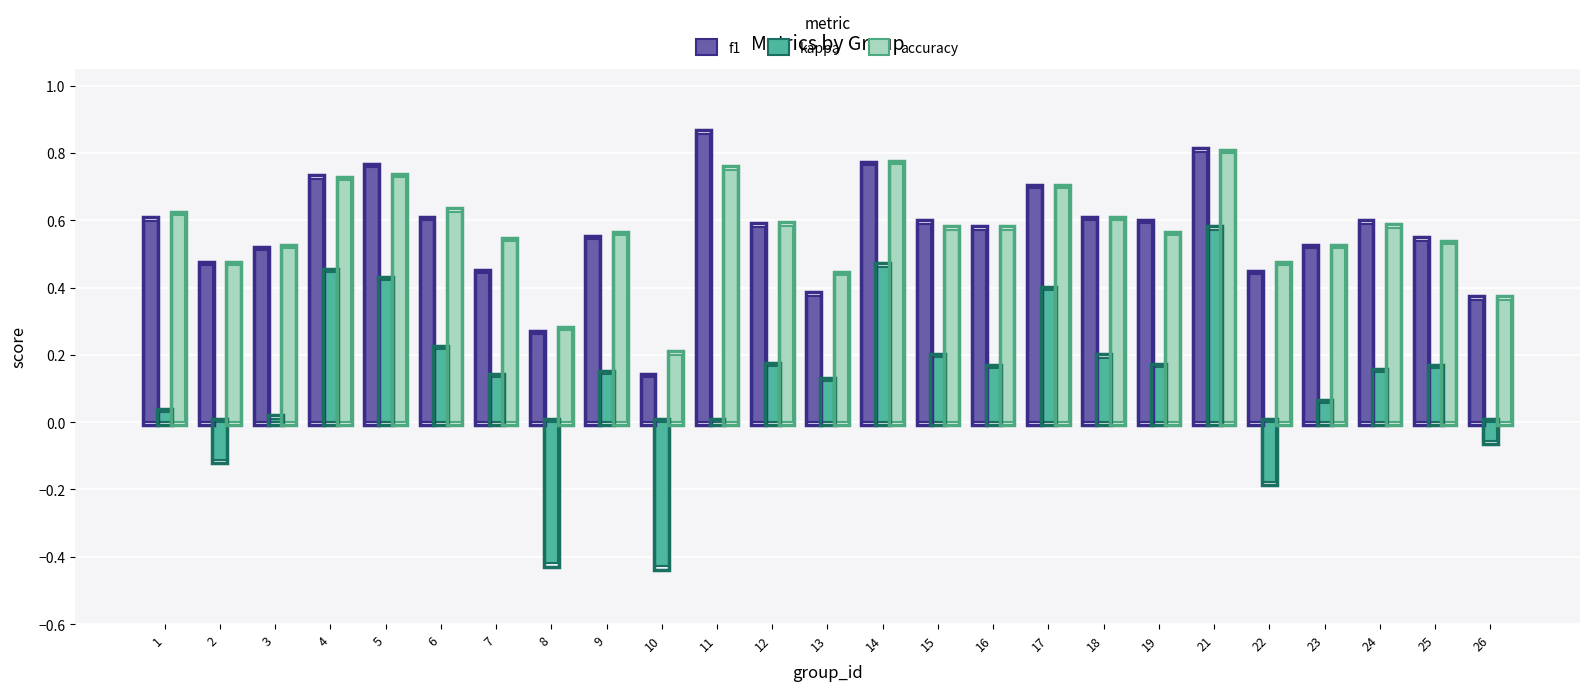

The value of f1 at 16 is 0.6. True or false?

True